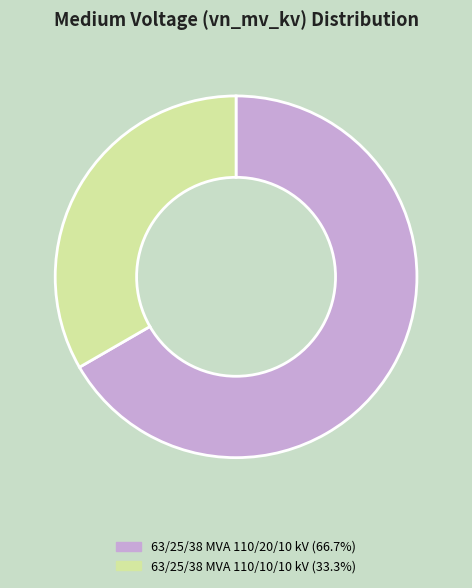

Count the number of slices in the pie.

2